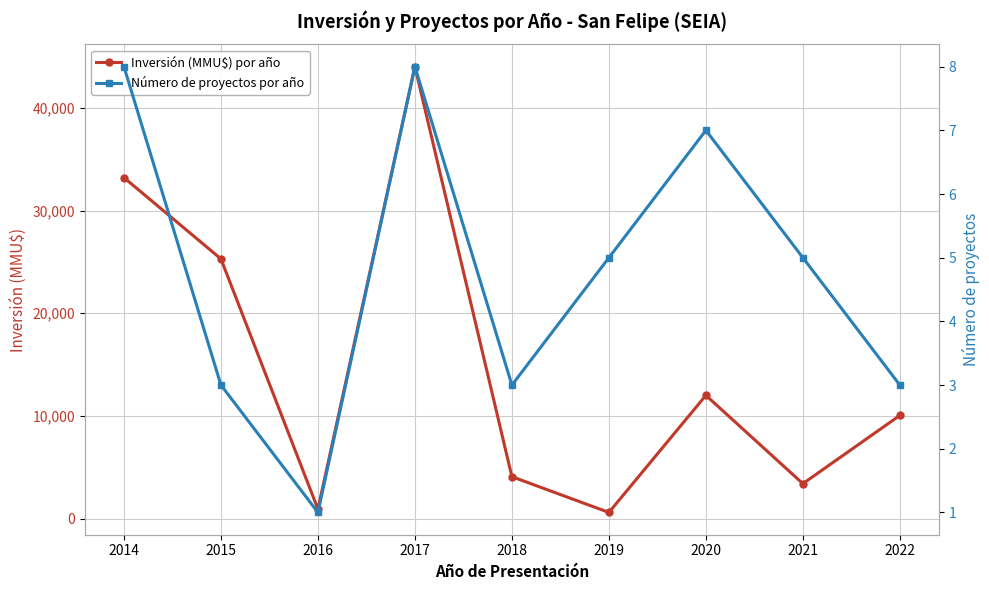

What is the sum of the Número de proyectos por año values at 2018 and 2016?

4